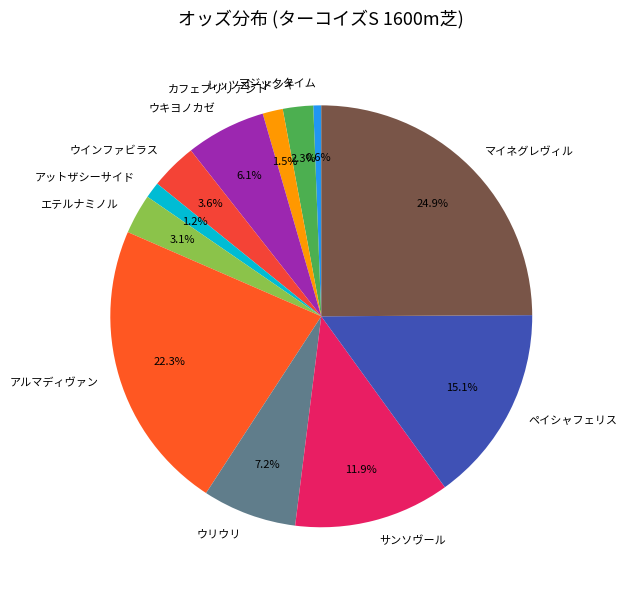

Combined, do サンソヴール and アルマディヴァン account for over 50%?

No